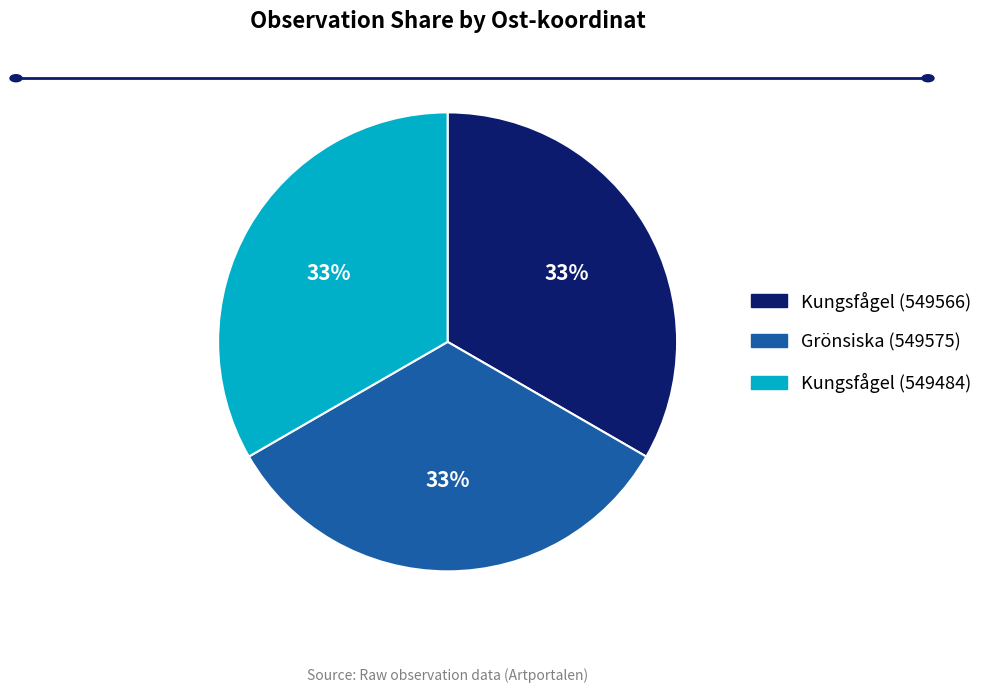

Is there a majority slice in this chart?

No